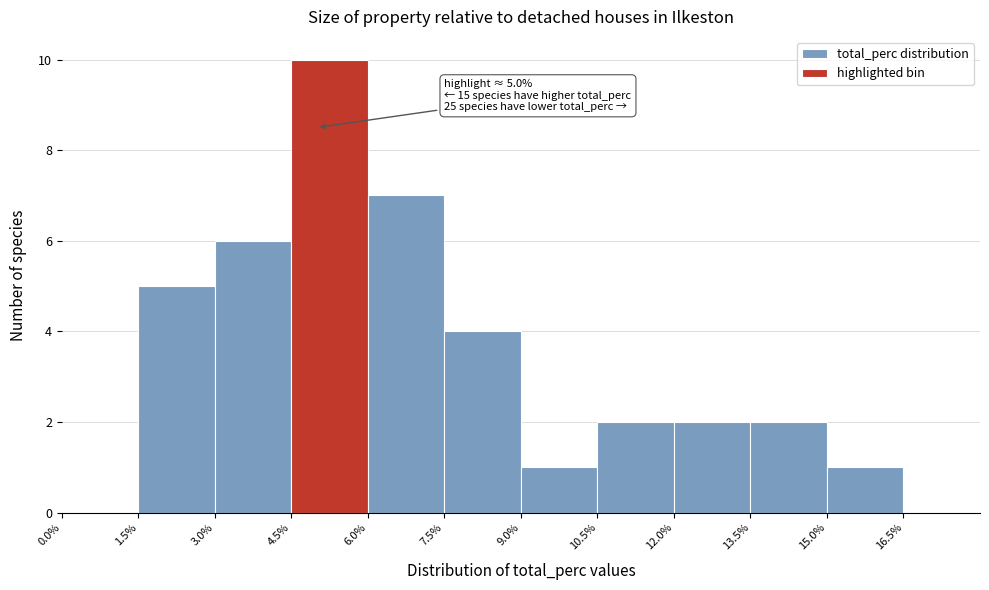

Which range on the x-axis has the tallest bar?

4.5% to 6.0%